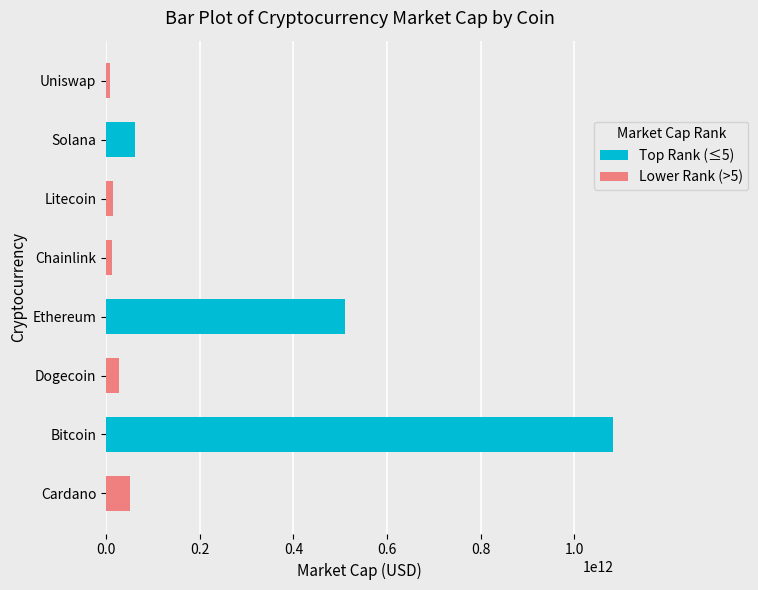

The Top Rank (≤5) series shows 95394447252 at Solana. True or false?

False